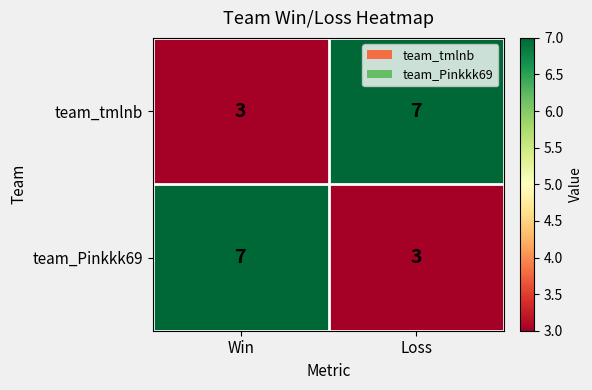

Reading left to right, list all the values displayed in this chart.

team_tmlnb: Win=3	Loss=7
team_Pinkkk69: Win=7	Loss=3